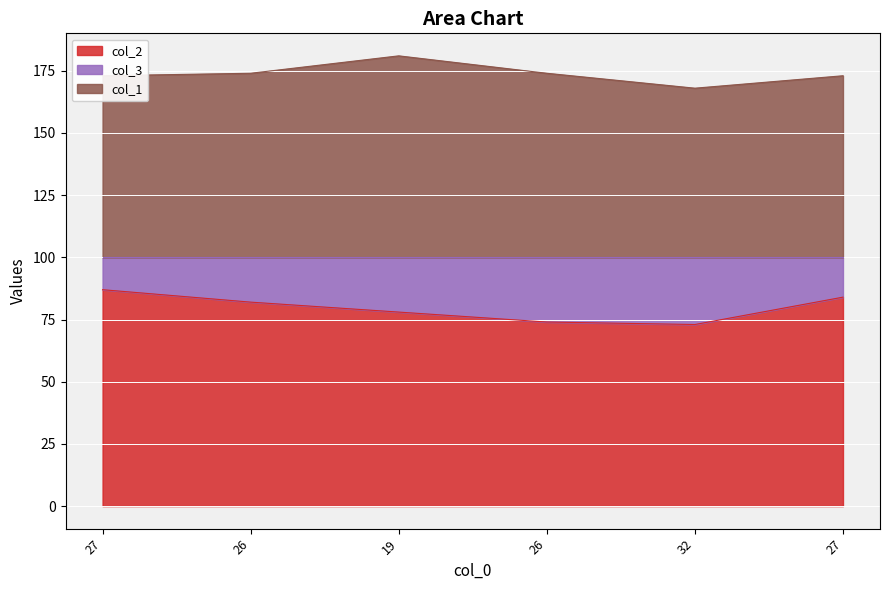

At which label does col_2 first exceed 82?

27